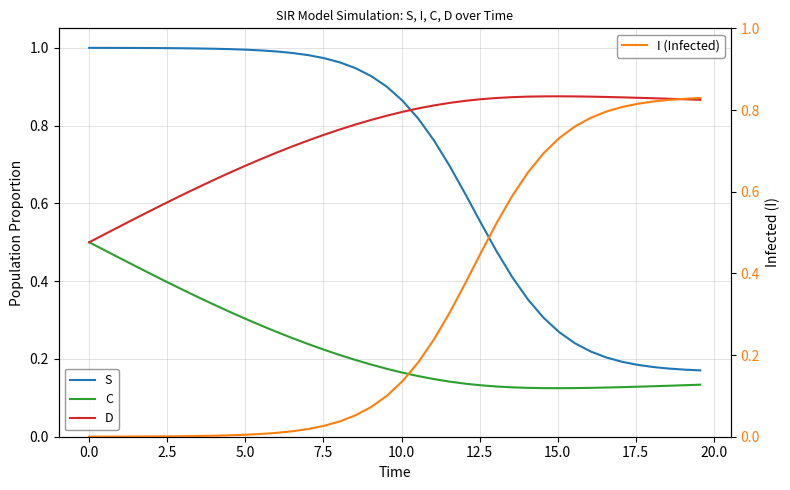

How many lines are shown in the chart?

4